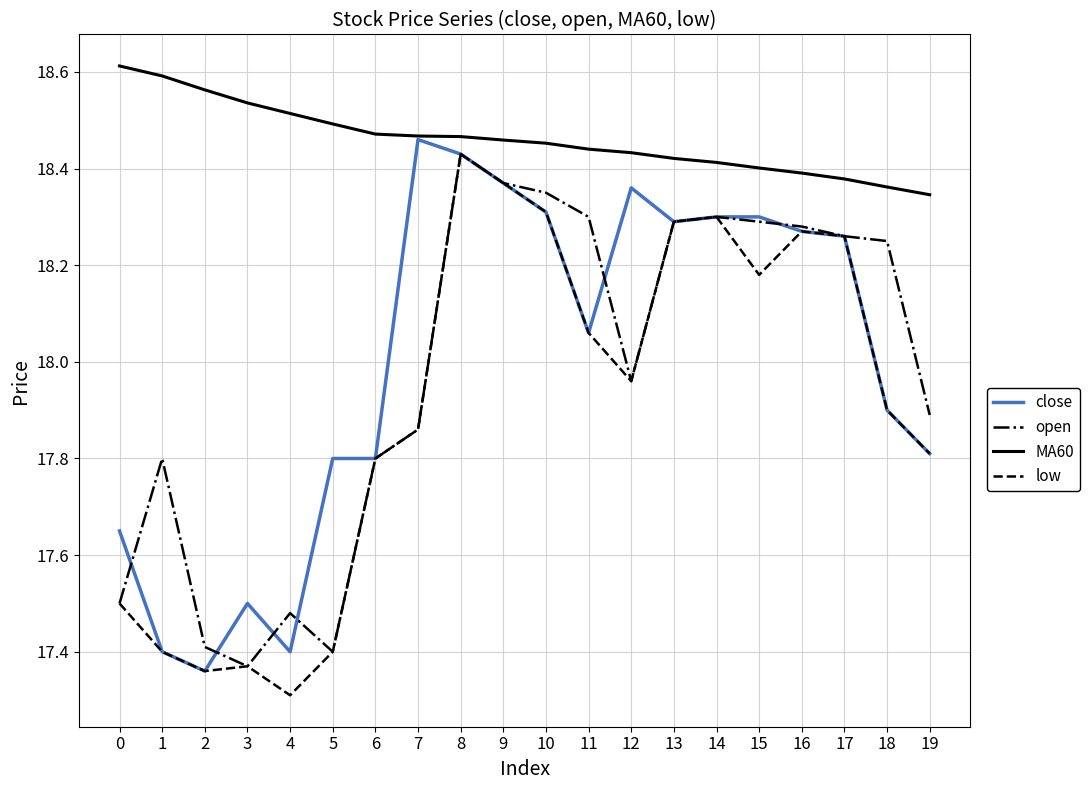

Is the value of MA60 at 19 greater than the value of open at 14?

Yes